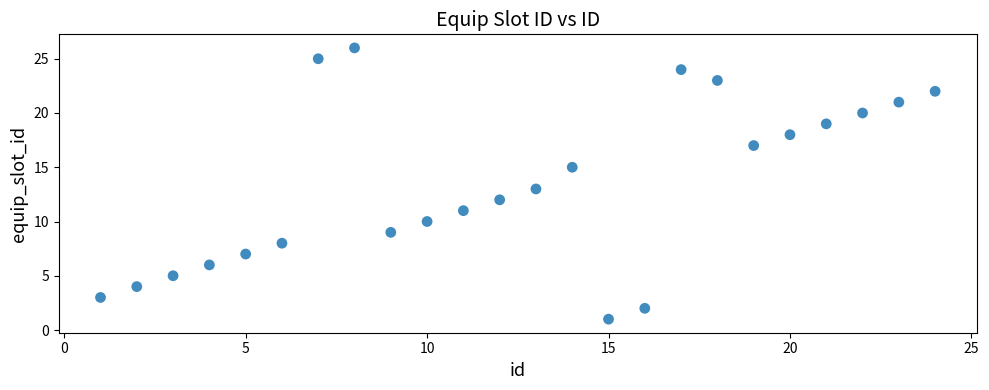

What is the range of Y values (max minus min)?

25